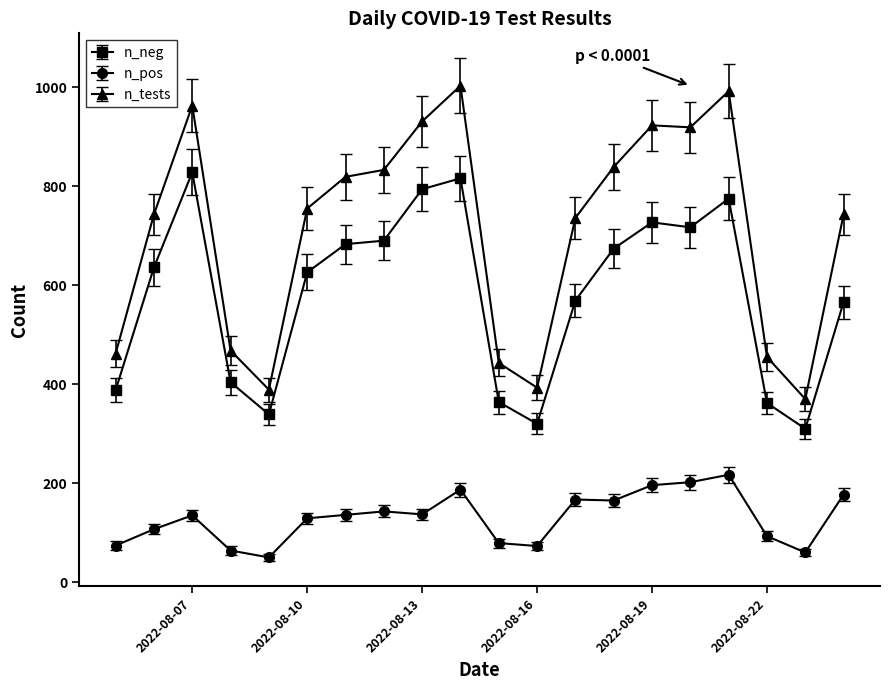

Does the chart display data point markers on the line(s)?

Yes